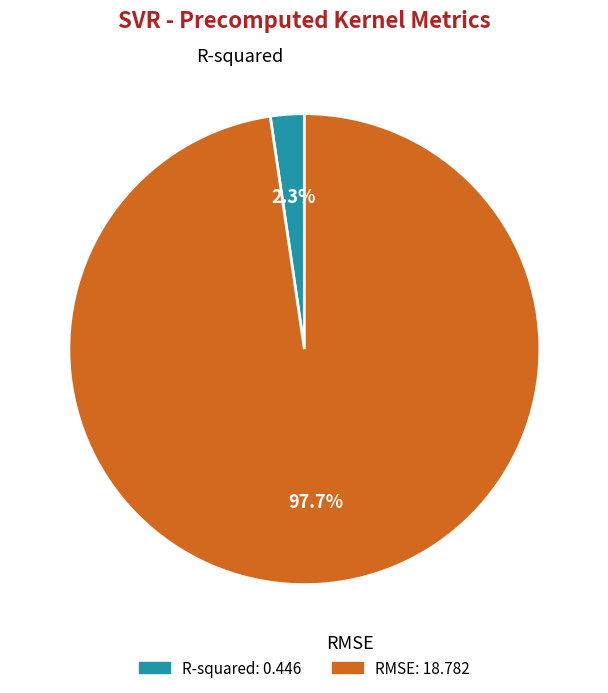

Which slice is the largest?

RMSE